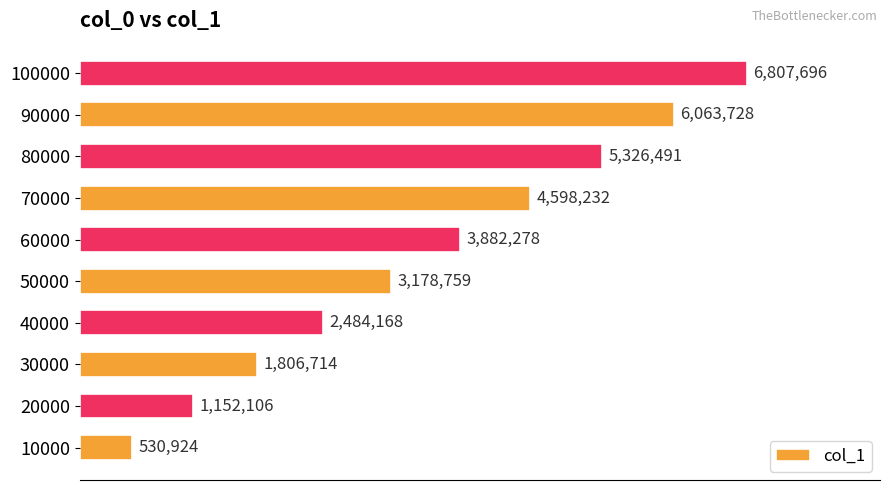

What is the average value?

3583110